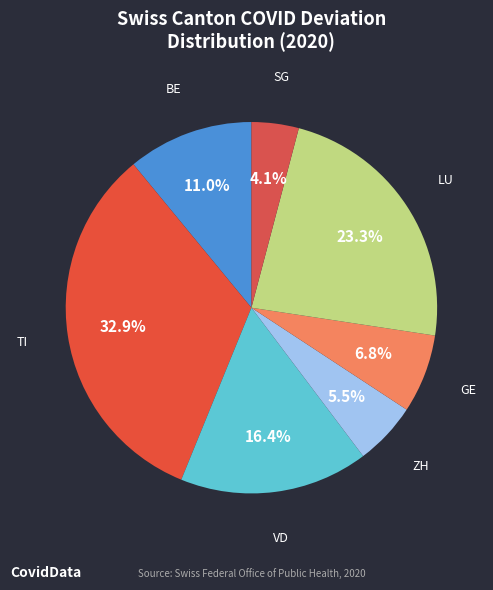

How many slices are in this pie chart?

7